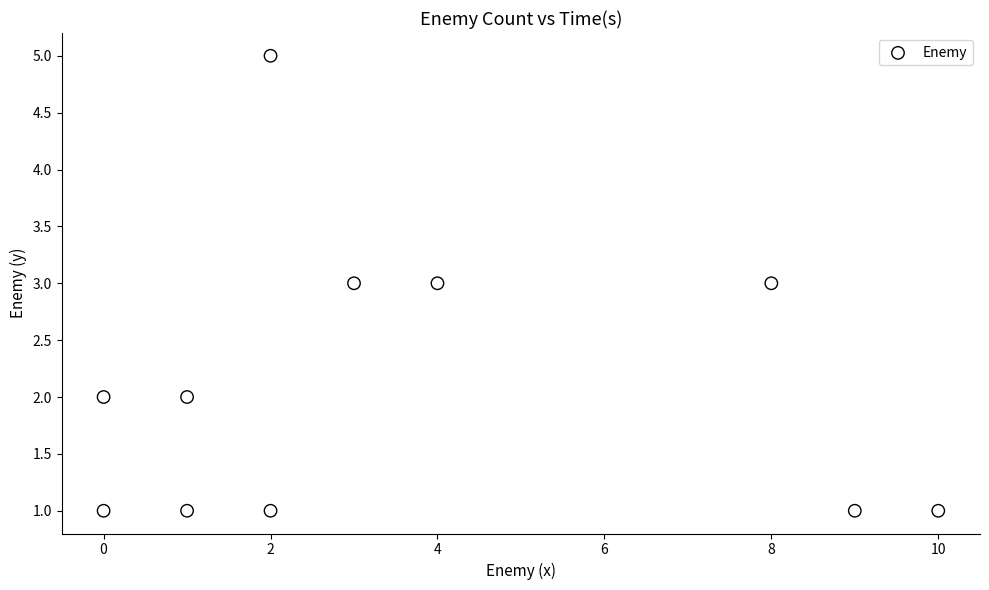

What is the range of Y values (max minus min)?

4